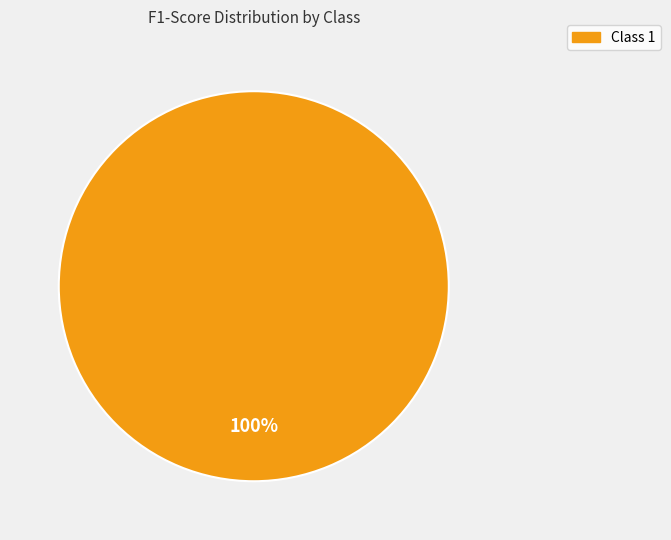

Is there any slice that represents more than half of the pie?

Yes